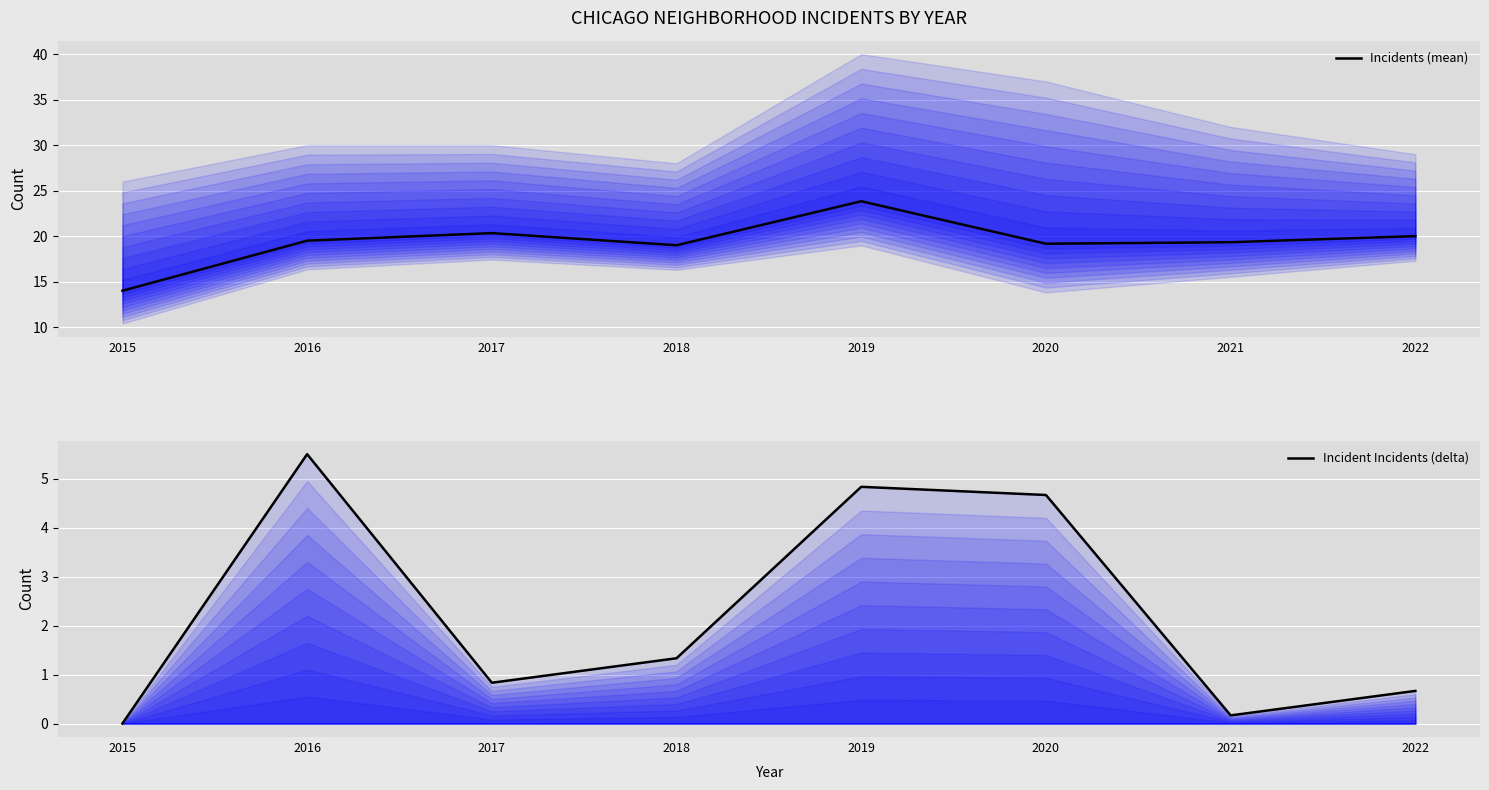

Does the chart display data point markers on the line(s)?

No